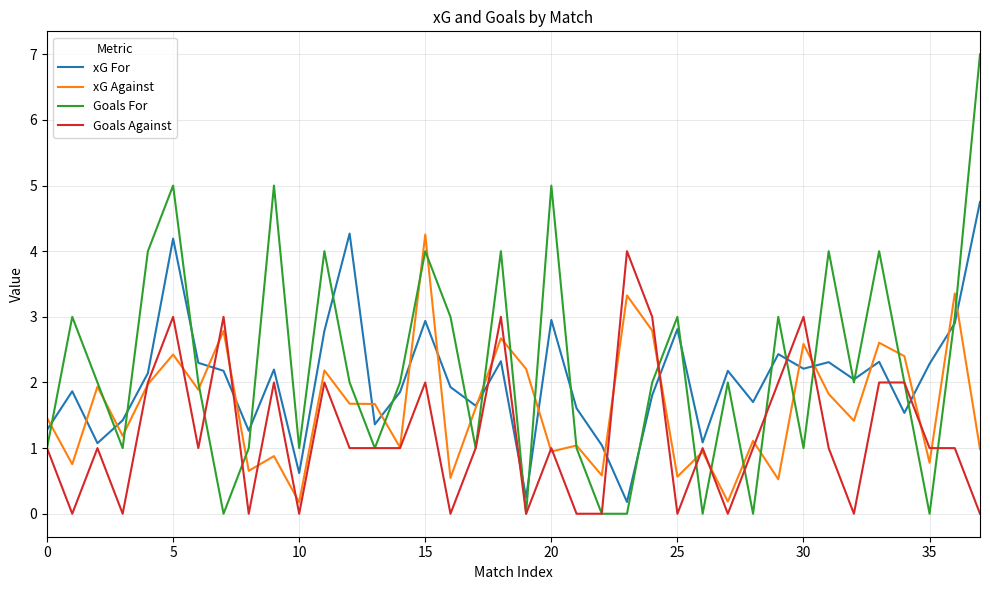

What is the greatest value displayed?

7.0